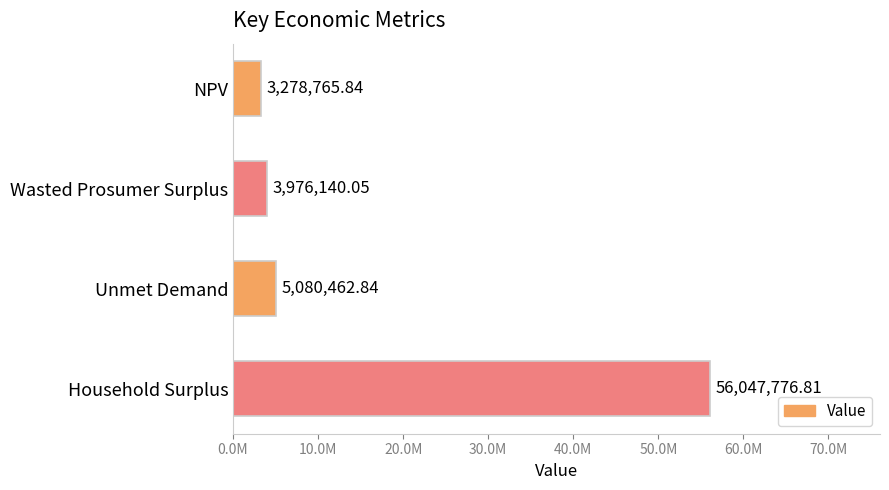

List the labels in order of value, largest first.

Household Surplus, Unmet Demand, Wasted Prosumer Surplus, NPV